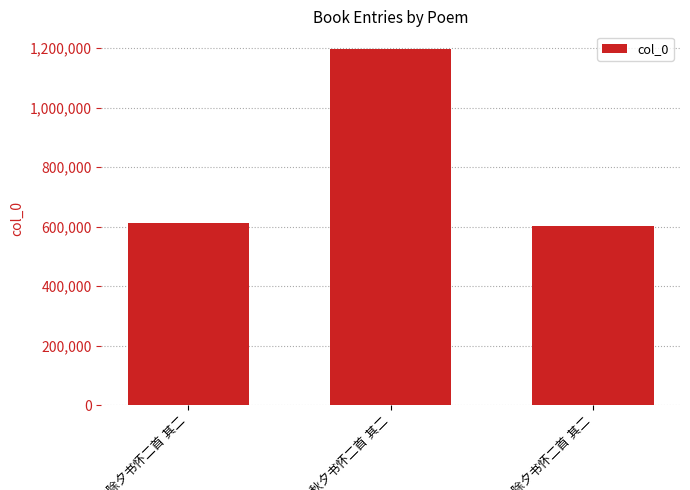

What is the value of the 2nd bar from the left?

1196513